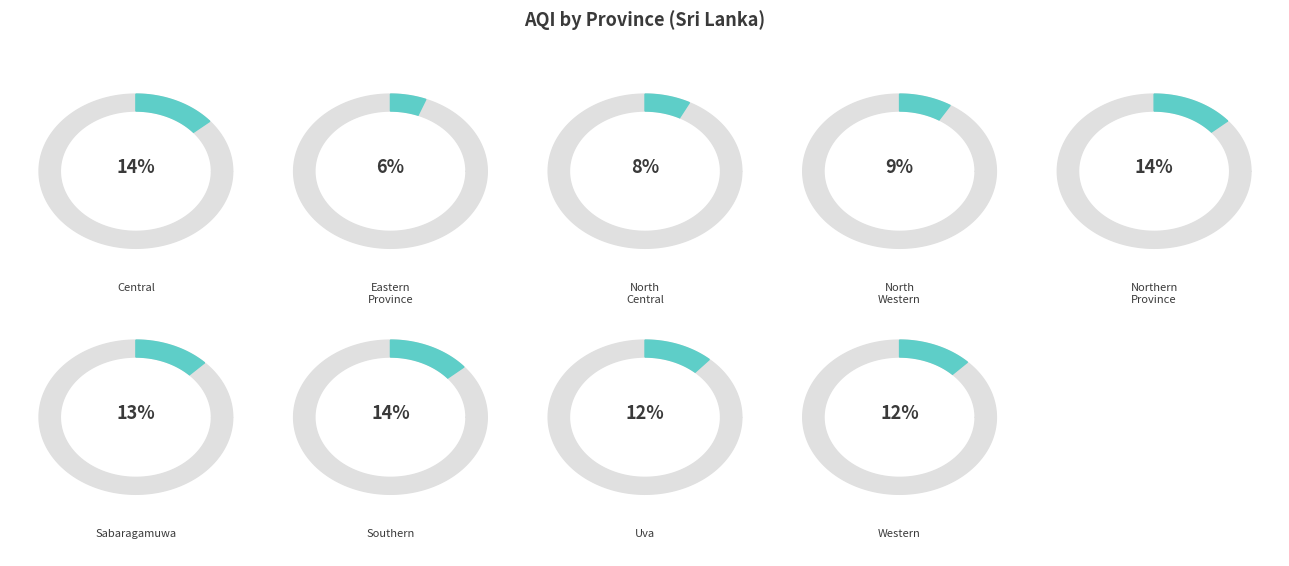

The North Western slice represents 9% of the pie. True or false?

True